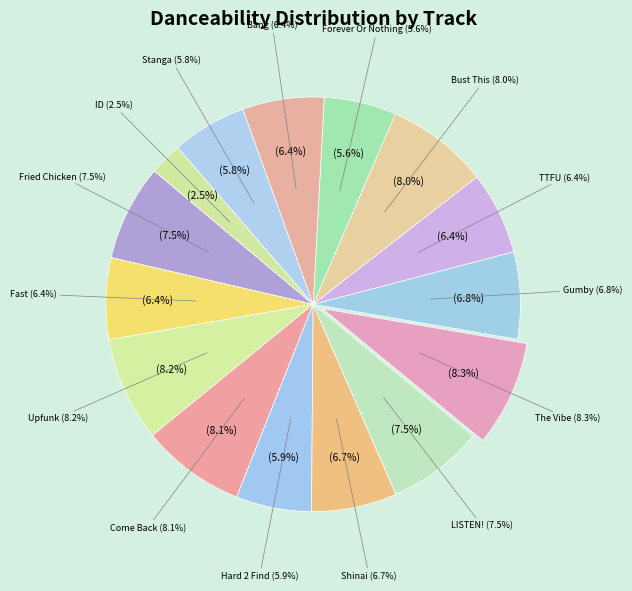

Rank the categories by value from highest to lowest.

The Vibe, Upfunk, Come Back, Bust This, LISTEN!, Fried Chicken, Gumby, Shinai, TTFU, Bang, Fast, Hard 2 Find, Stanga, Forever Or Nothing, ID